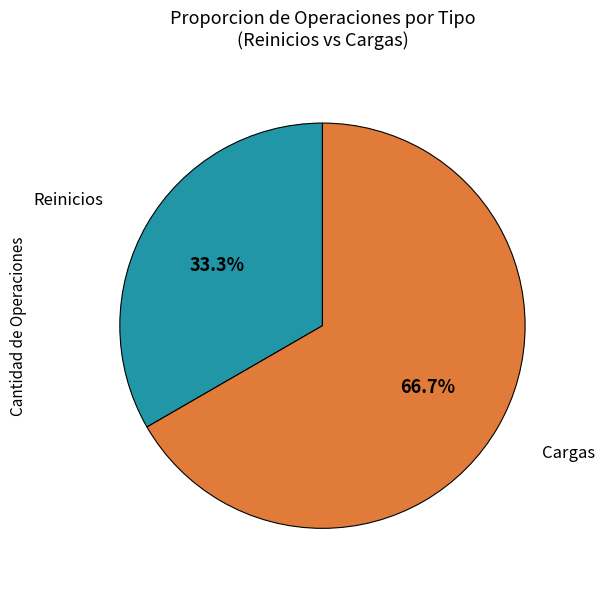

Is there a majority slice in this chart?

Yes